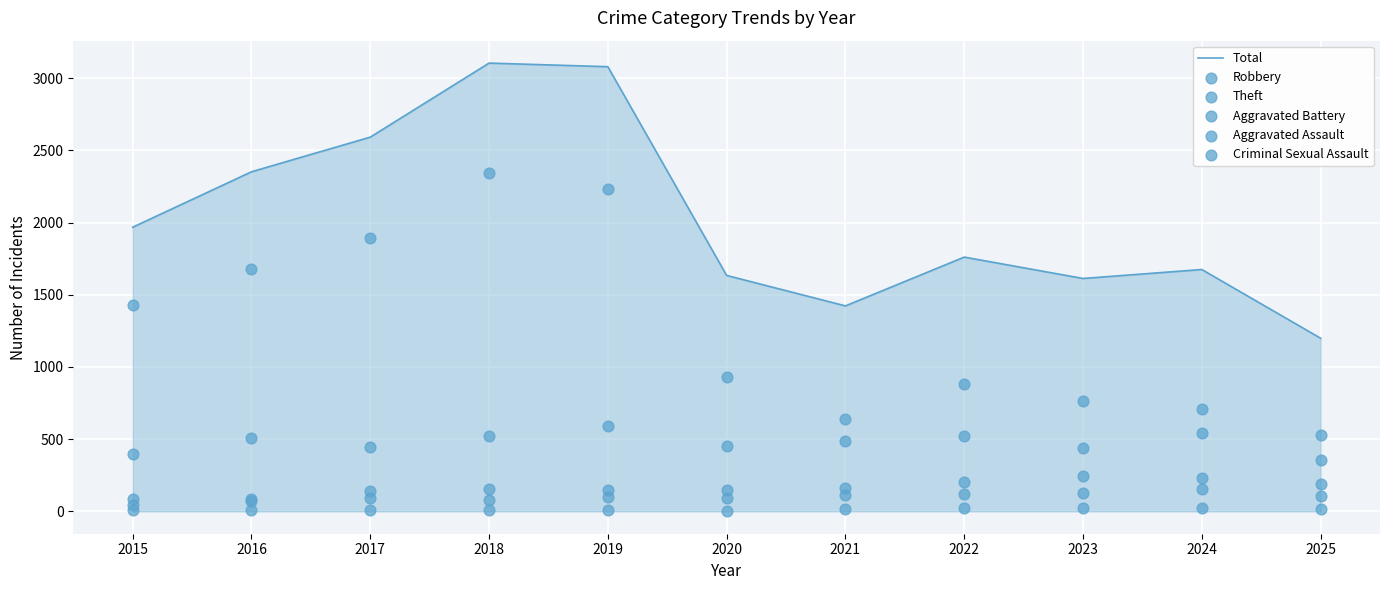

Which series has the largest total across all categories?

Total